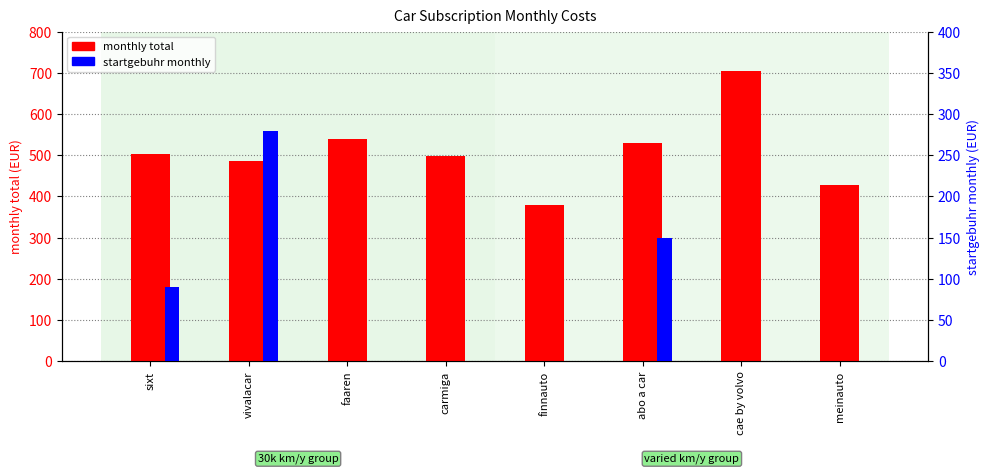

The value of monthly total at finnauto is 619.3. True or false?

False